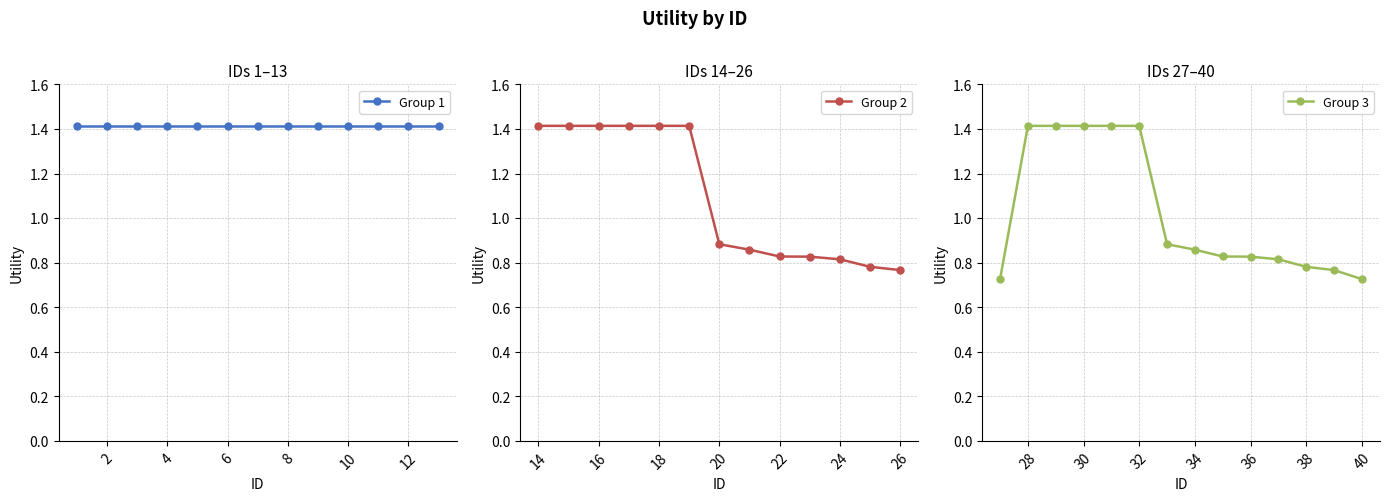

What is the maximum value for Group 2?

1.4